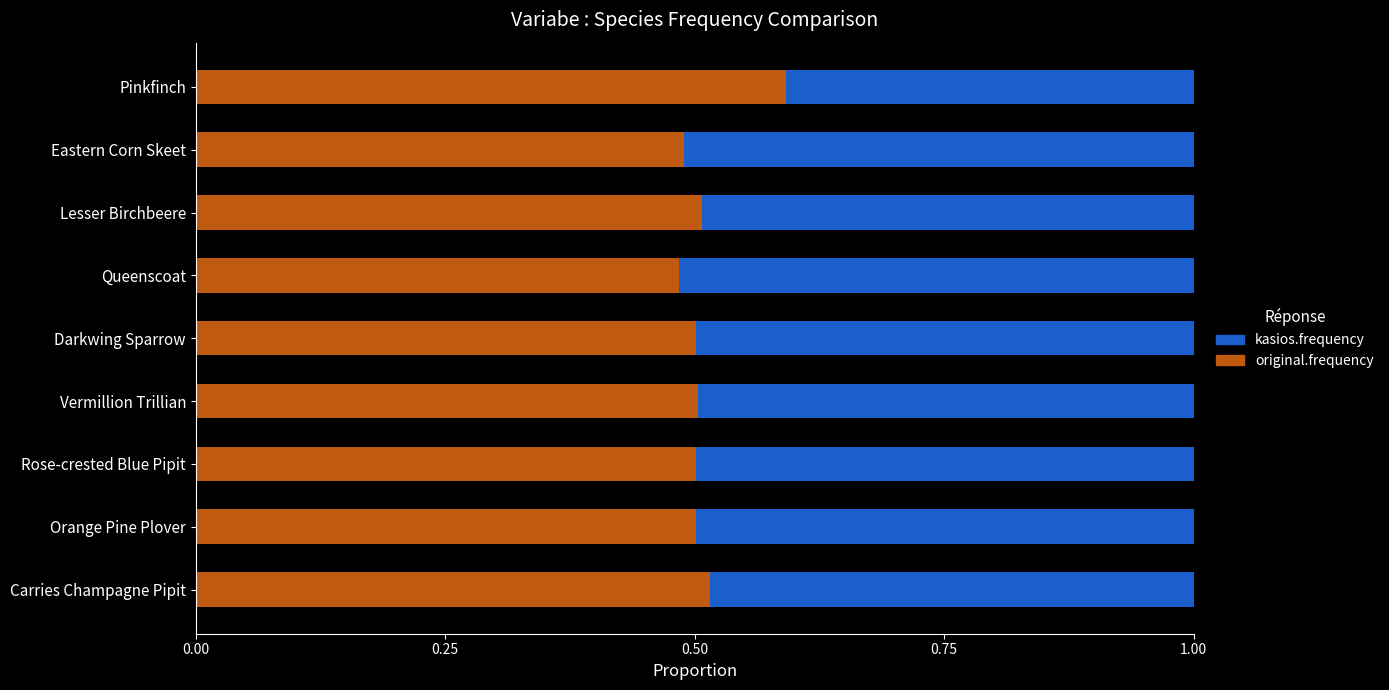

At which label does original.frequency reach its peak?

Pinkfinch